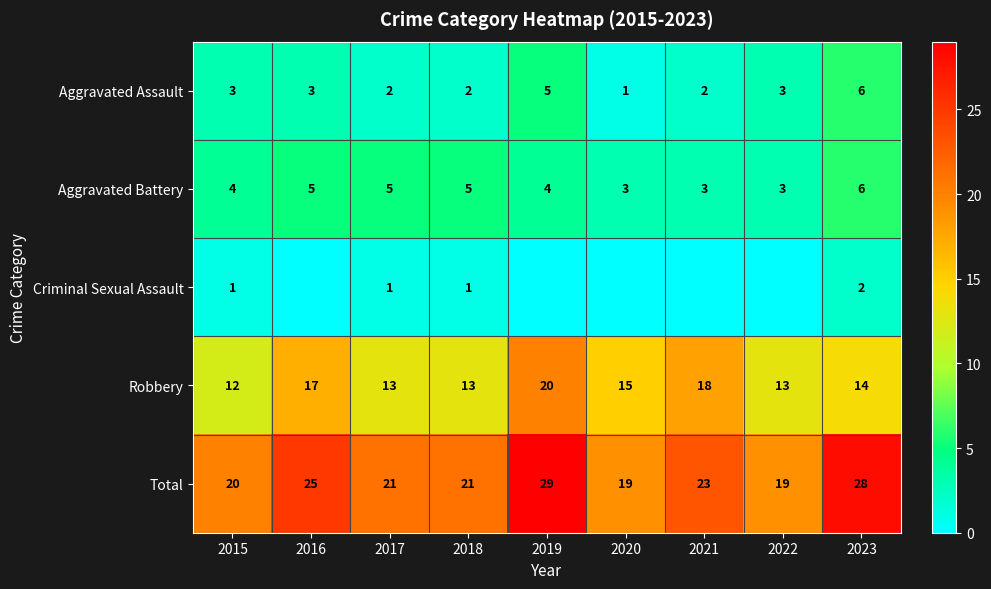

What is the approximate value of Aggravated Battery at 2017?

5